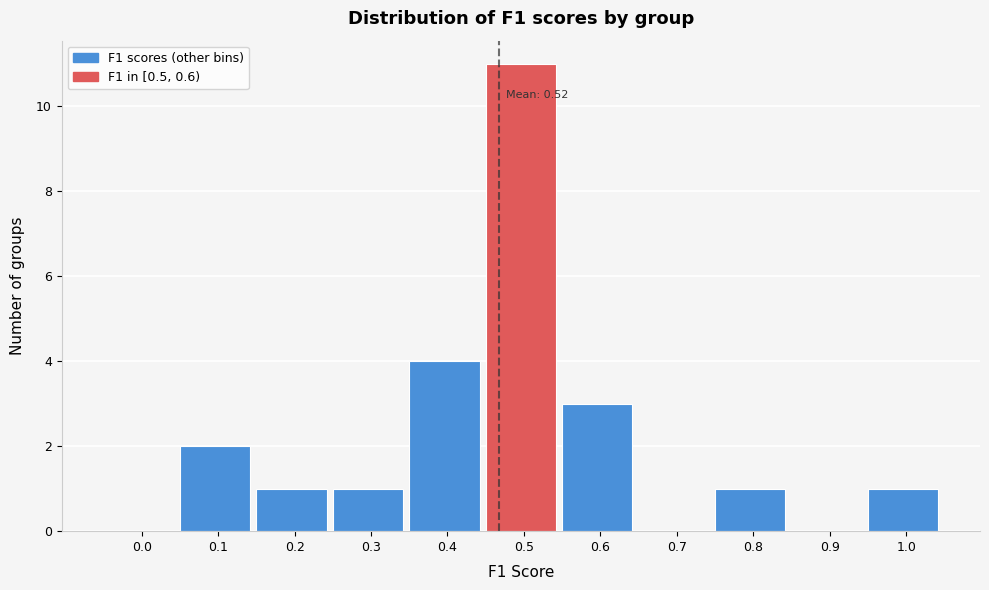

Reading left to right, extract all data points from this chart.

0.0=0	0.1=2	0.2=1	0.3=1	0.4=4	0.5=11	0.6=3	0.7=0	0.8=1	0.9=0	1.0=1